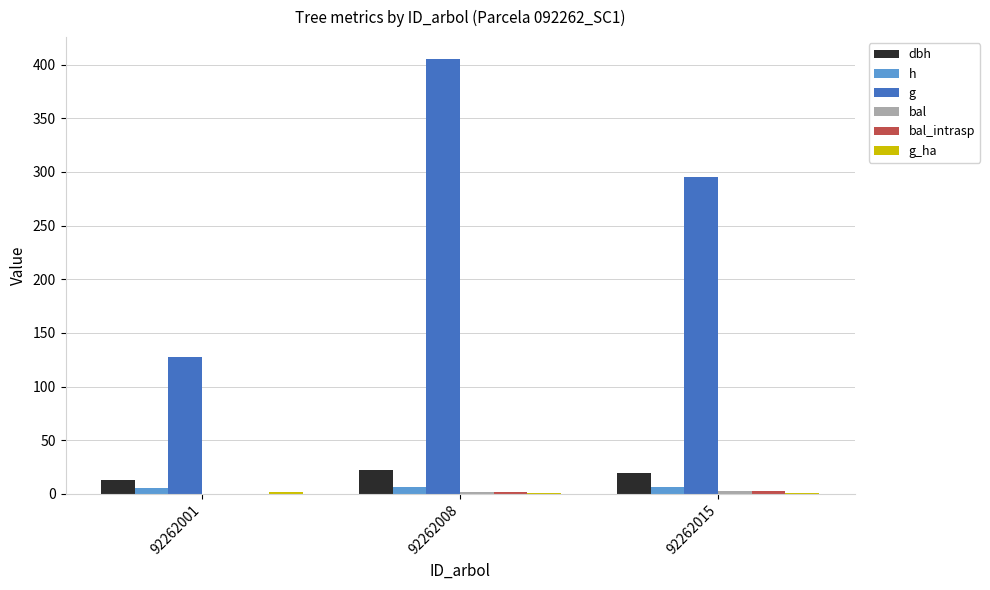

Which series has the largest range (max minus min)?

g